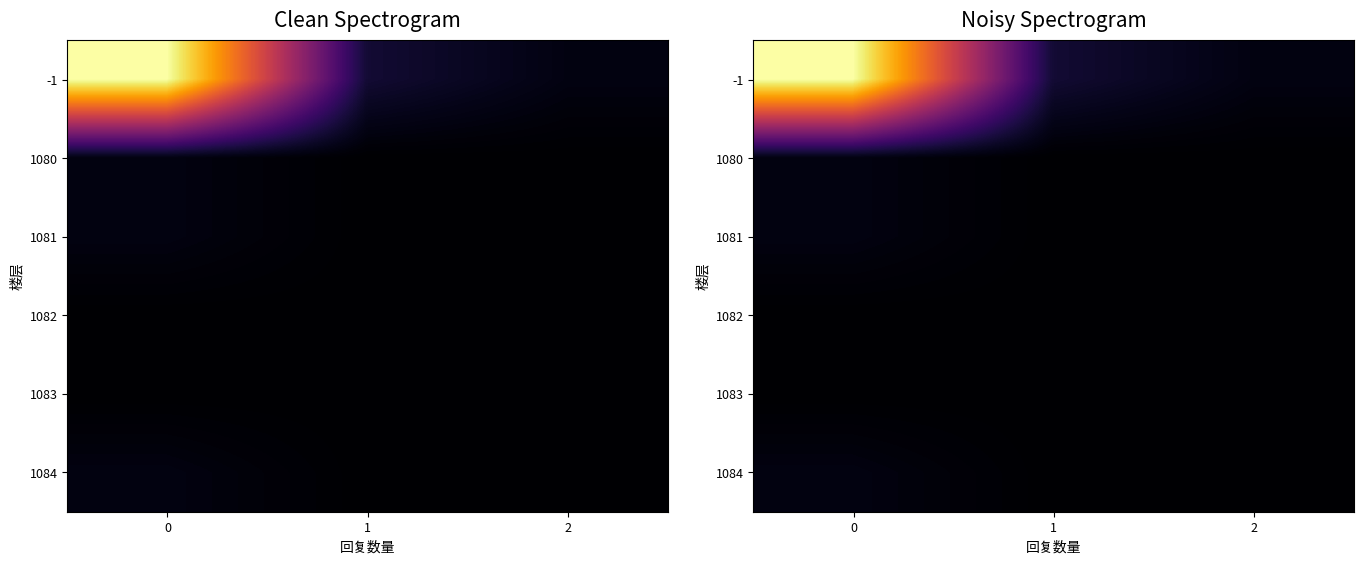

Which series changed the most between 0 and 1?

-1